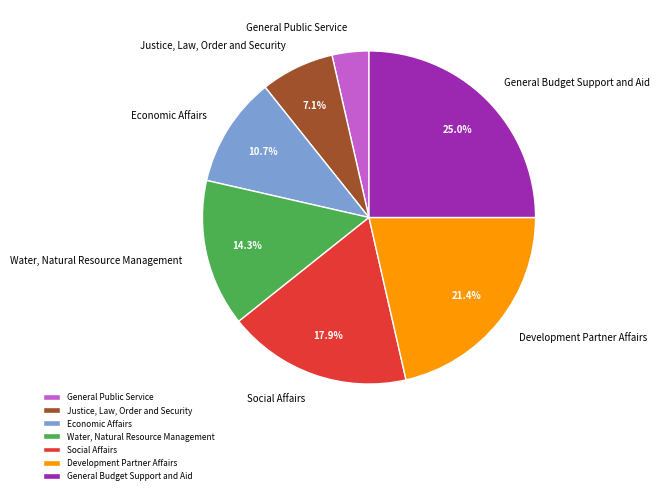

To the nearest percent, what percentage of the pie is Social Affairs?

18%